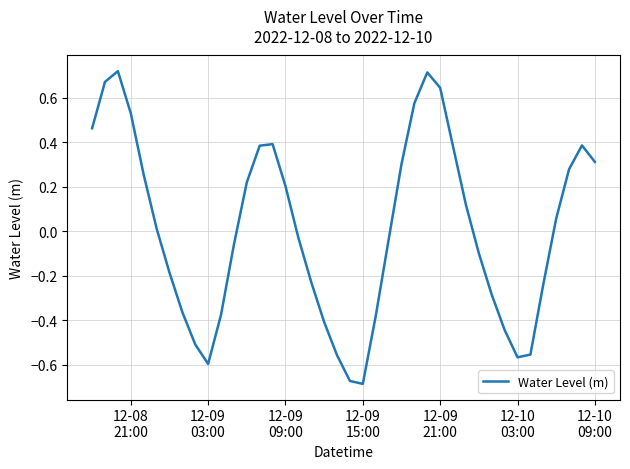

How many lines are shown in the chart?

1